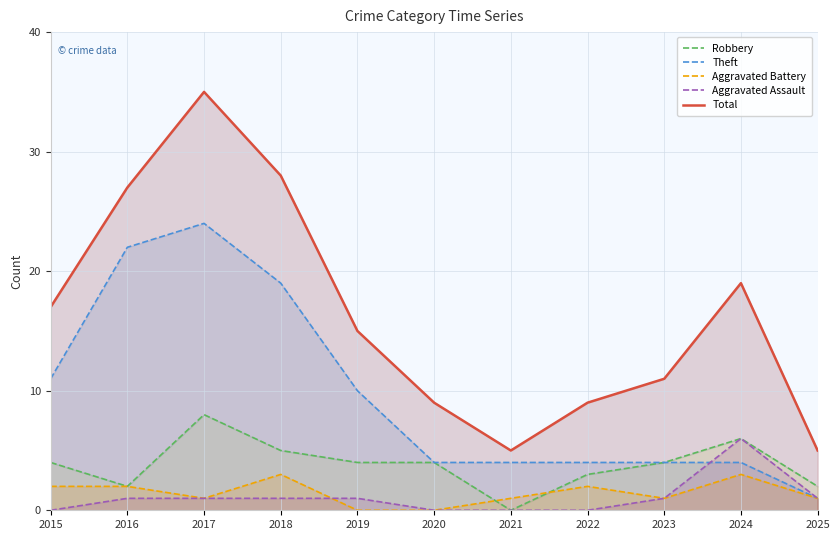

Reading left to right, what are all the values shown in this chart?

Robbery: 2015=4	2016=2	2017=8	2018=5	2019=4	2020=4	2021=0	2022=3	2023=4	2024=6	2025=2
Theft: 2015=11	2016=22	2017=24	2018=19	2019=10	2020=4	2021=4	2022=4	2023=4	2024=4	2025=1
Aggravated Battery: 2015=2	2016=2	2017=1	2018=3	2019=0	2020=0	2021=1	2022=2	2023=1	2024=3	2025=1
Aggravated Assault: 2015=0	2016=1	2017=1	2018=1	2019=1	2020=0	2021=0	2022=0	2023=1	2024=6	2025=1
Total: 2015=17	2016=27	2017=35	2018=28	2019=15	2020=9	2021=5	2022=9	2023=11	2024=19	2025=5